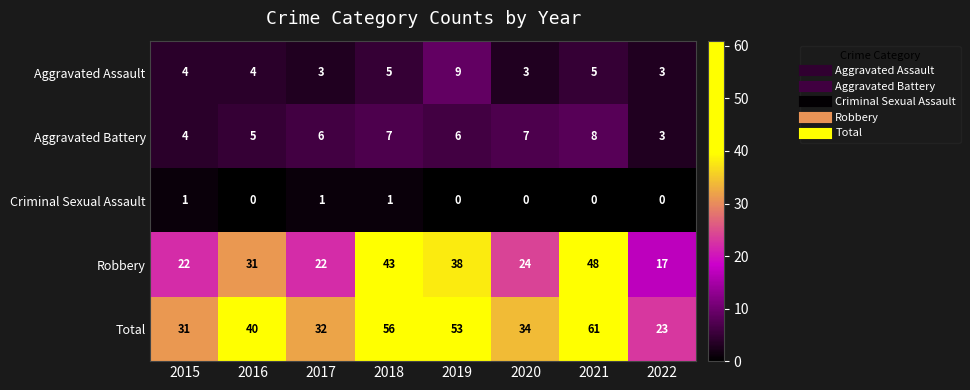

How many Criminal Sexual Assault values are between 0 and 1?

8